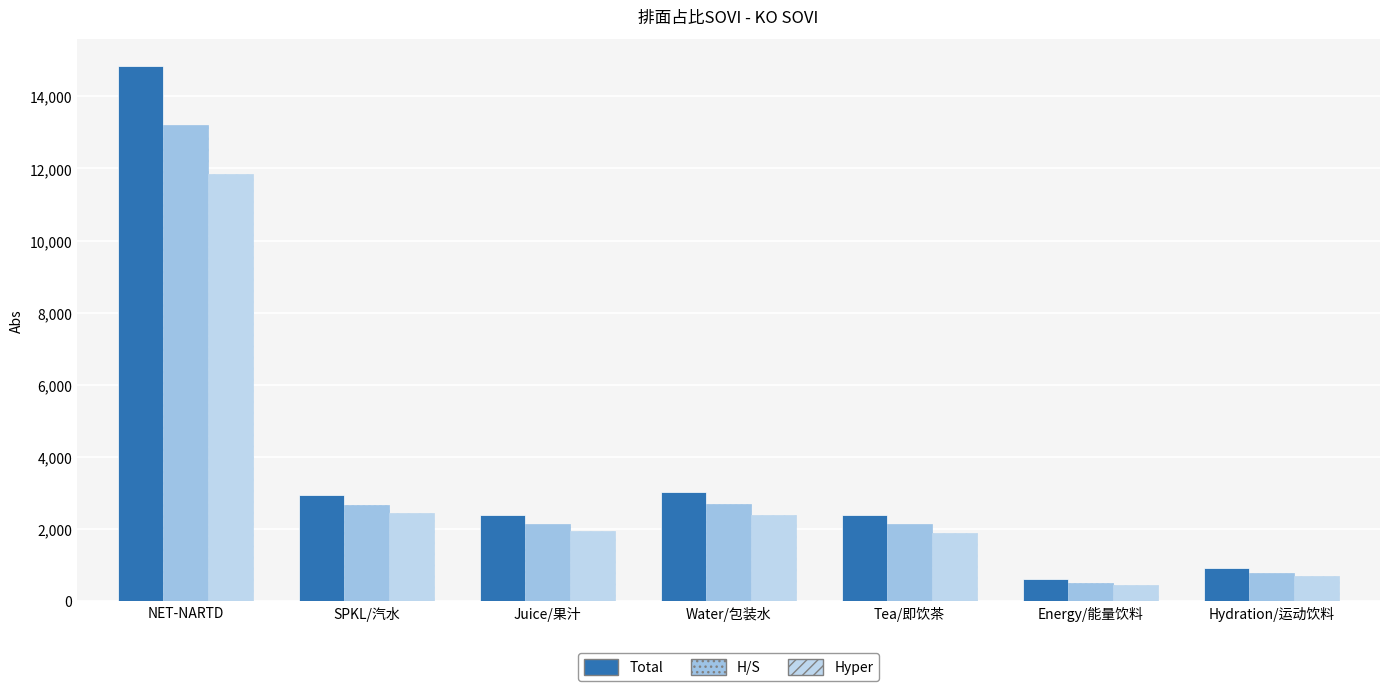

What is the average value of the H/S series?

3445.8